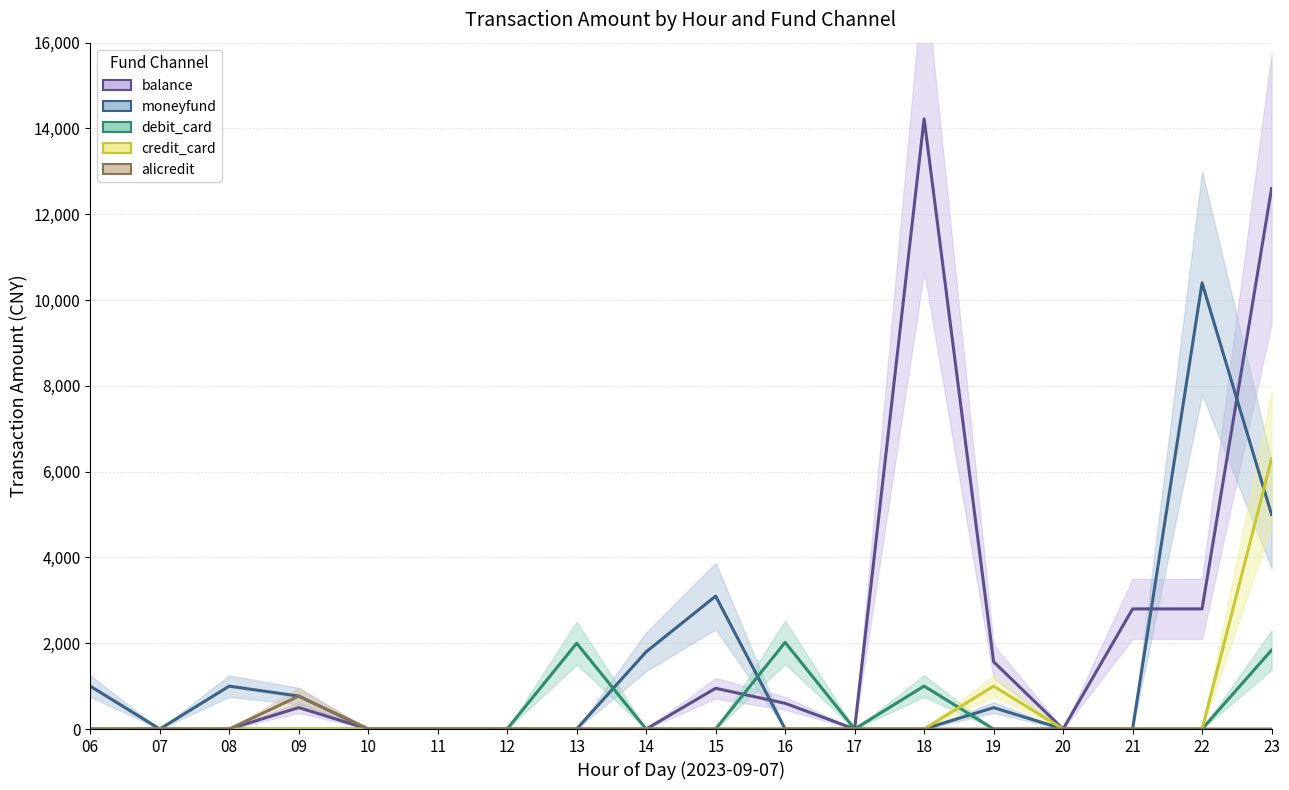

Reading left to right, list all the values displayed in this chart.

balance: 06=0.0	07=0.0	08=0.0	09=500.0	10=0.0	11=0.0	12=0.0	13=0.0	14=0.0	15=950.0	16=600.0	17=0.0	18=14224.0	19=1568.0	20=0.0	21=2800.0	22=2800.8	23=12600.0
moneyfund: 06=1000.0	07=0.0	08=1000.0	09=767.0	10=0.0	11=0.0	12=0.0	13=0.0	14=1800.0	15=3098.0	16=0.0	17=0.0	18=0.0	19=499.0	20=0.0	21=0.0	22=10400.0	23=5000.0
debit_card: 06=0.0	07=0.0	08=0.0	09=0.0	10=0.0	11=0.0	12=0.0	13=2000.0	14=0.0	15=0.0	16=2020.0	17=0.0	18=1001.0	19=0.0	20=0.0	21=0.0	22=0.0	23=1840.0
credit_card: 06=0.0	07=0.0	08=0.0	09=0.0	10=0.0	11=0.0	12=0.0	13=0.0	14=0.0	15=0.0	16=0.0	17=0.0	18=0.0	19=1000.0	20=0.0	21=0.0	22=0.0	23=6300.0
alicredit: 06=0.0	07=0.0	08=0.0	09=767.0	10=0.0	11=0.0	12=0.0	13=0.0	14=0.0	15=0.0	16=0.0	17=0.0	18=0.0	19=0.0	20=0.0	21=0.0	22=0.0	23=0.0